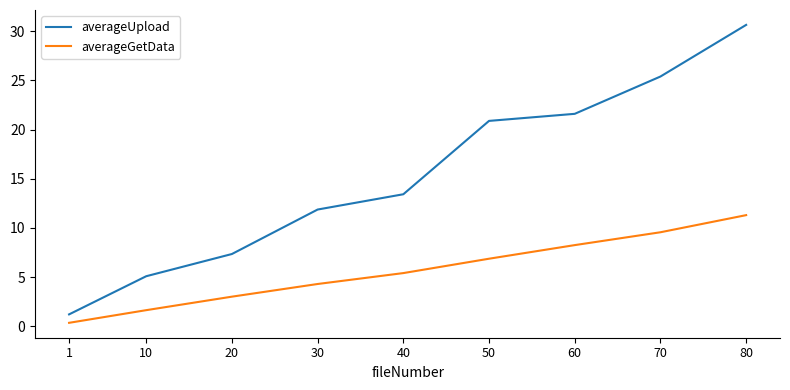

What is the difference between the second highest and minimum values in the averageGetData series?

9.2